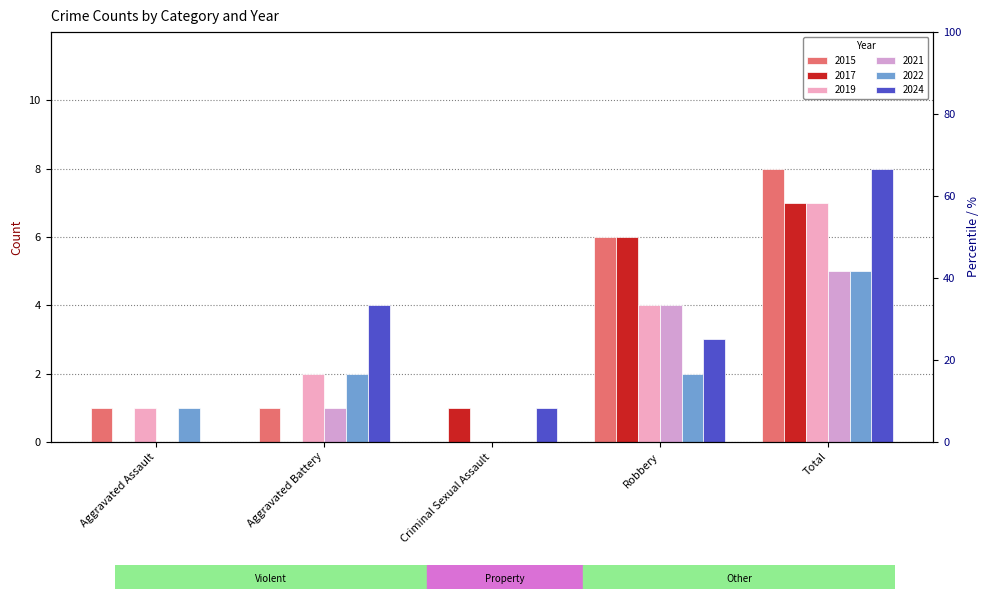

True or false: 2021 has a value of 0 at Criminal Sexual Assault.

True